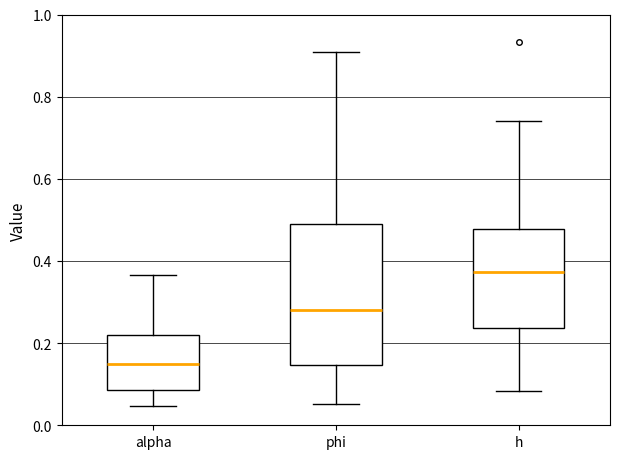

Reading left to right, transcribe this box plot: for each box, give where its median line is, the range the box spans, and where its two whiskers end, as read against the y-axis. The values are not printed on the chart, so give them approximately, as read against the axis.

alpha: median 0.14, box 0.08 to 0.22, whiskers 0.04 to 0.36
phi: median 0.28, box 0.14 to 0.48, whiskers 0.06 to 0.90
h: median 0.38, box 0.24 to 0.48, whiskers 0.08 to 0.74